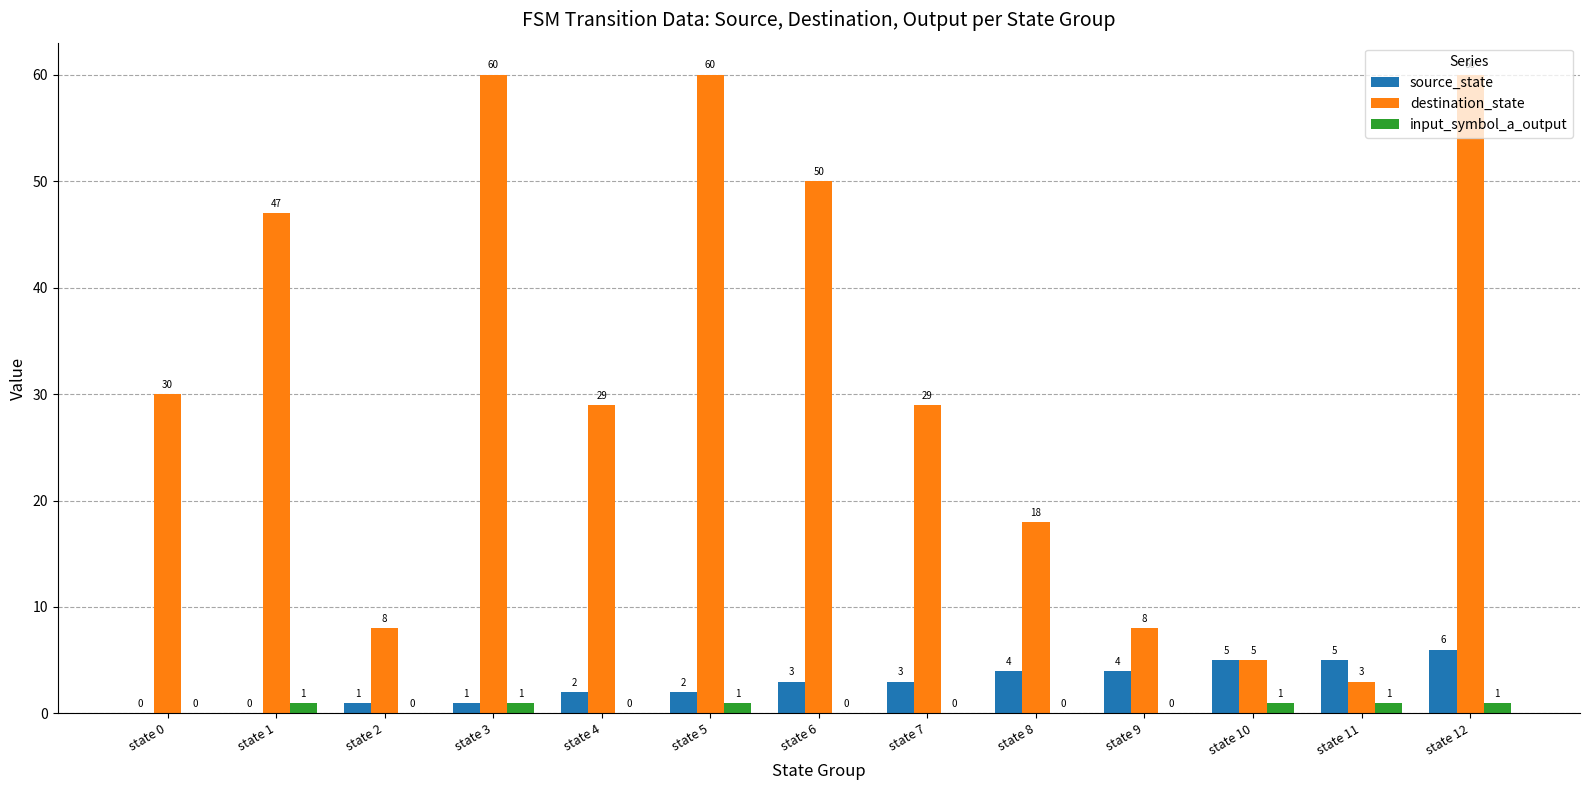

Between state 4 and state 9, which series saw the biggest shift?

destination_state